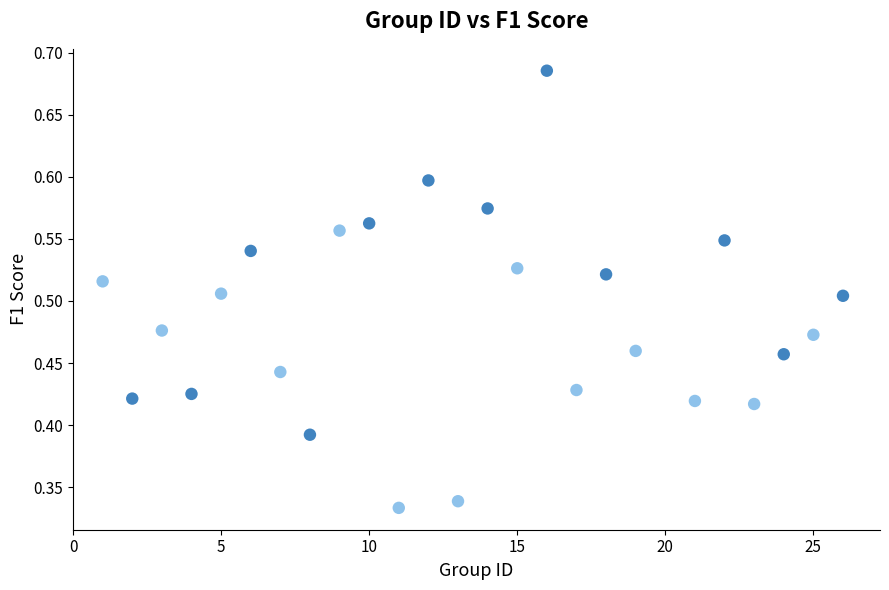

What is the range of X values (max minus min)?

25.0